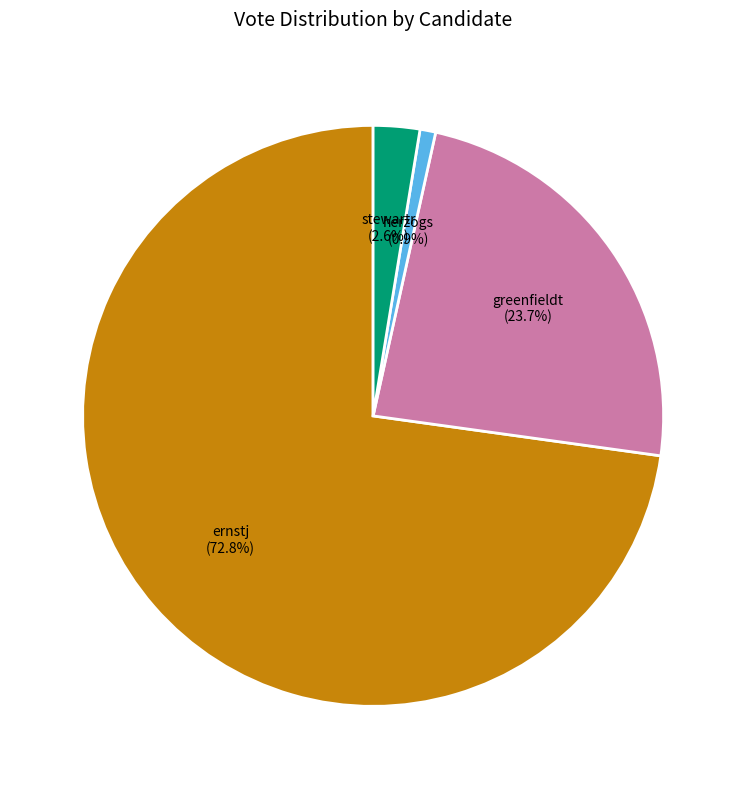

Which category has the biggest portion of the pie?

ernstj